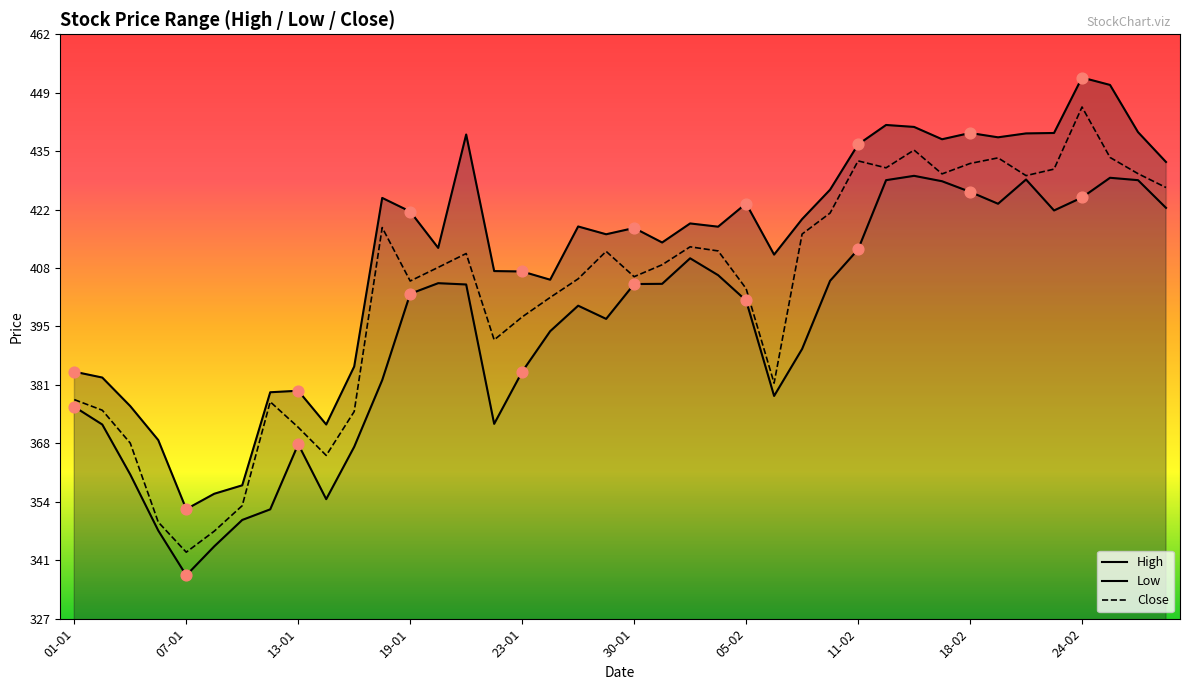

What is the maximum value for Close?

445.9